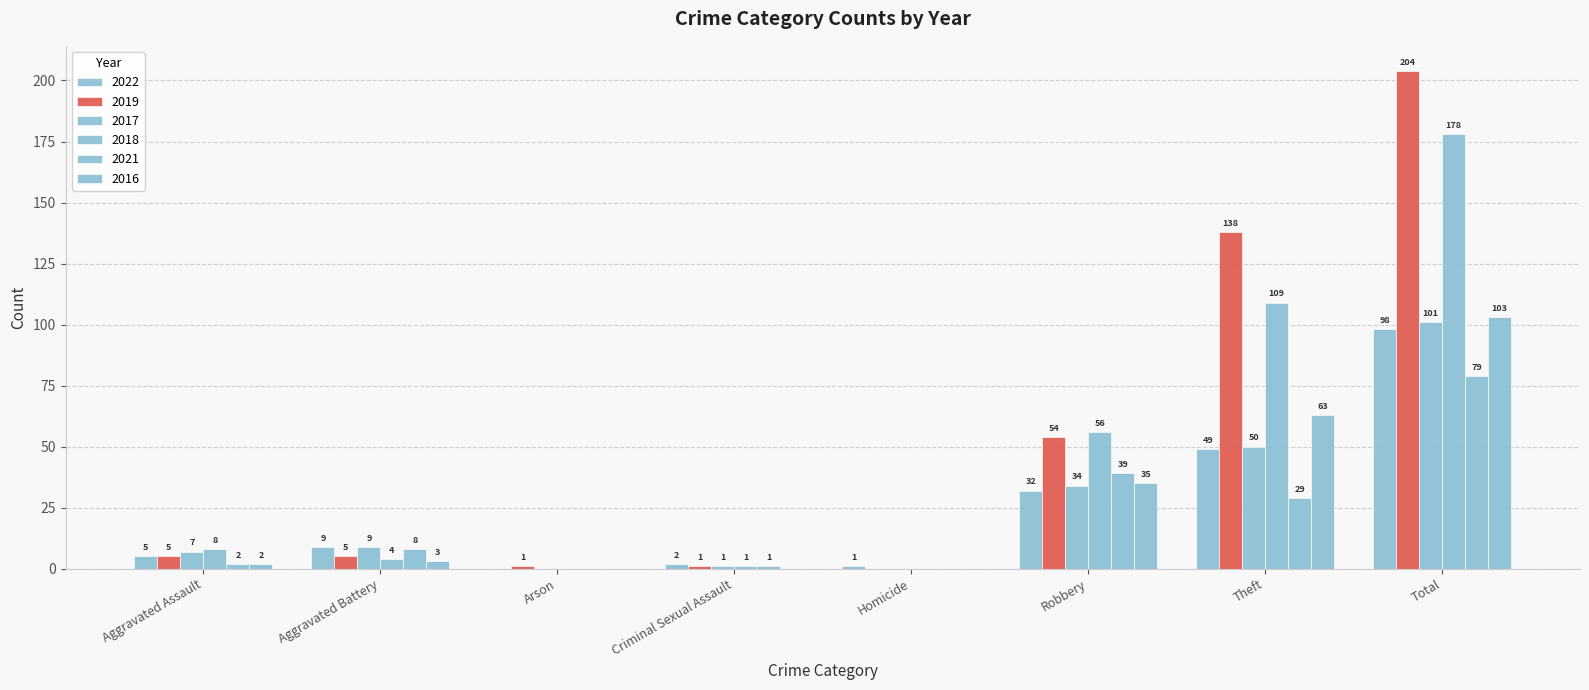

What is the value of the 2019 bar at the 3rd from the left?

1